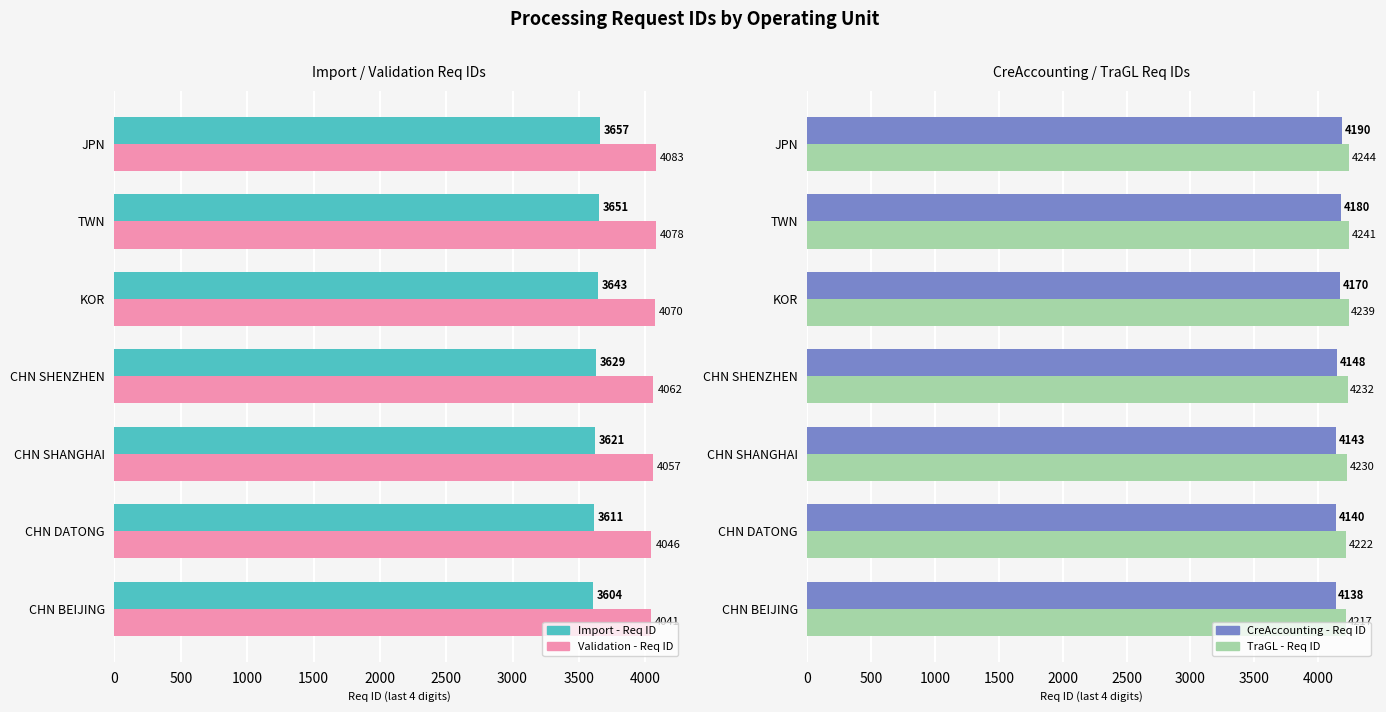

The value of CreAccounting - Req ID at KOR is 6017. True or false?

False